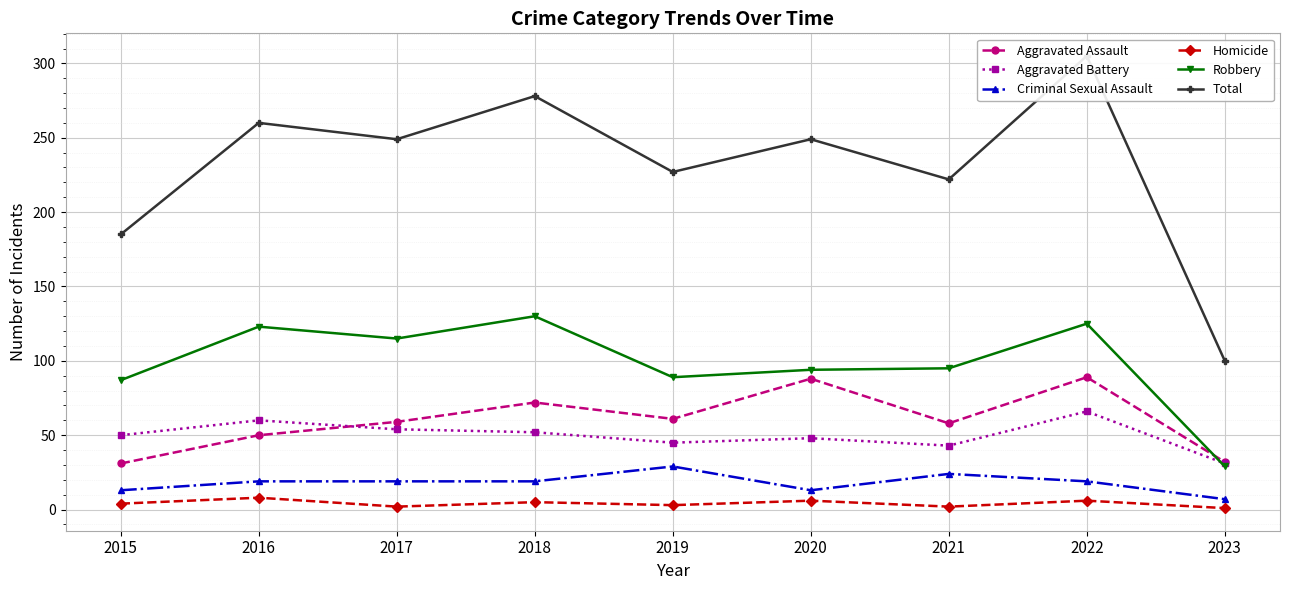

What are all the series names shown in the legend?

Aggravated Assault, Aggravated Battery, Criminal Sexual Assault, Homicide, Robbery, Total